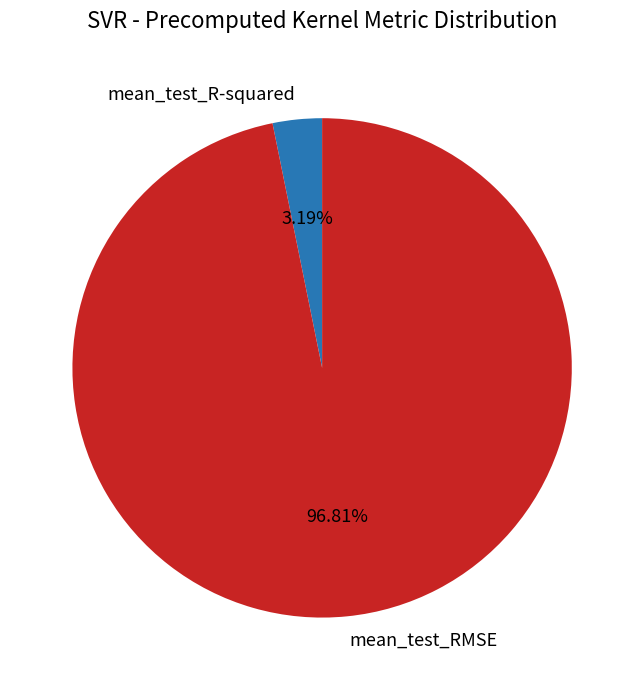

Does mean_test_RMSE represent more than half of the total?

Yes